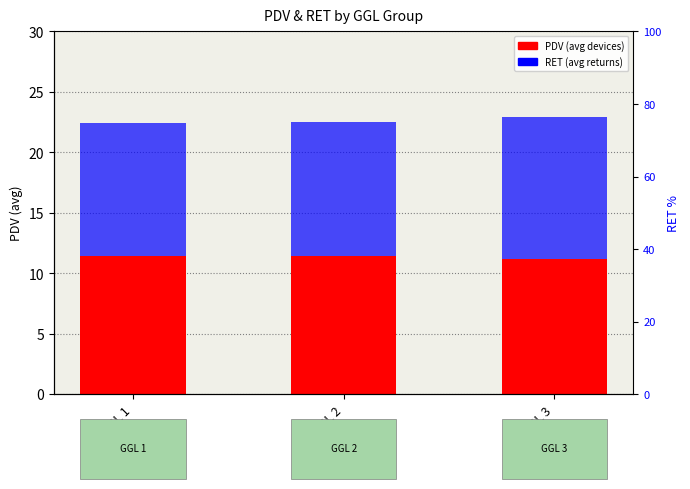

Which series changed the most between GGL 2 and GGL 3?

RET